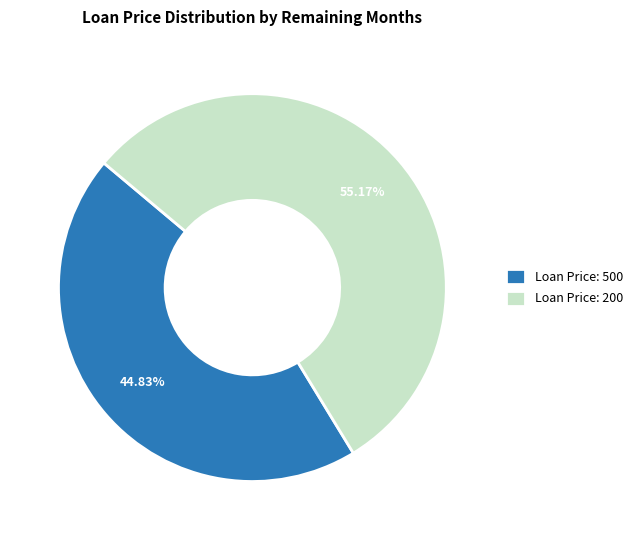

Do Loan Price: 500 and Loan Price: 200 together represent more than half of the pie?

Yes